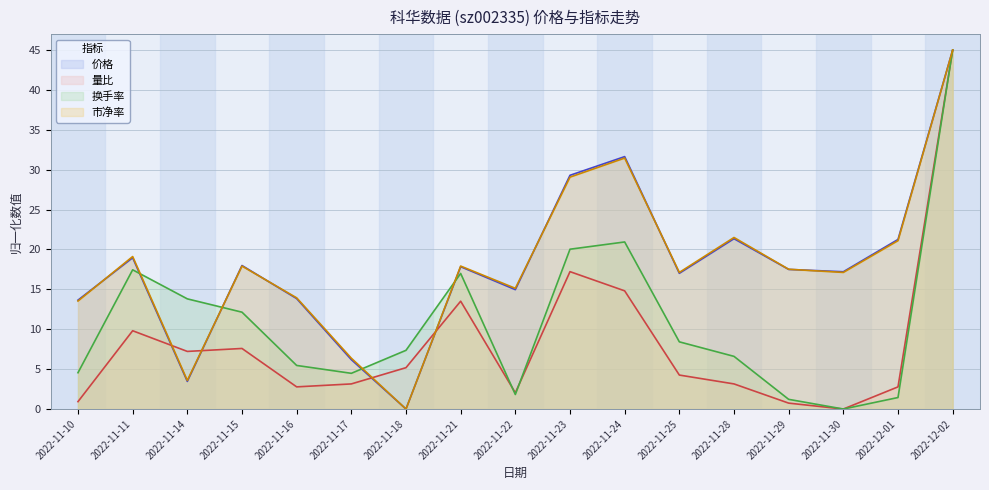

At which category does 量比 reach its first local peak?

2022-11-11